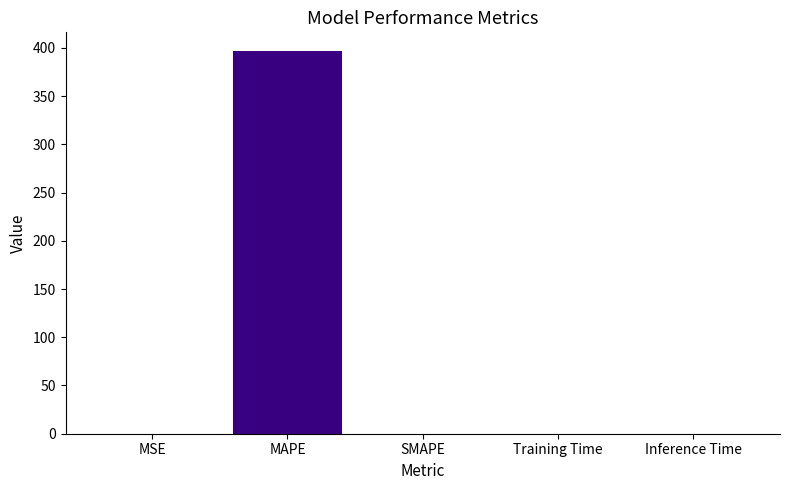

What is the greatest value displayed?

396.3